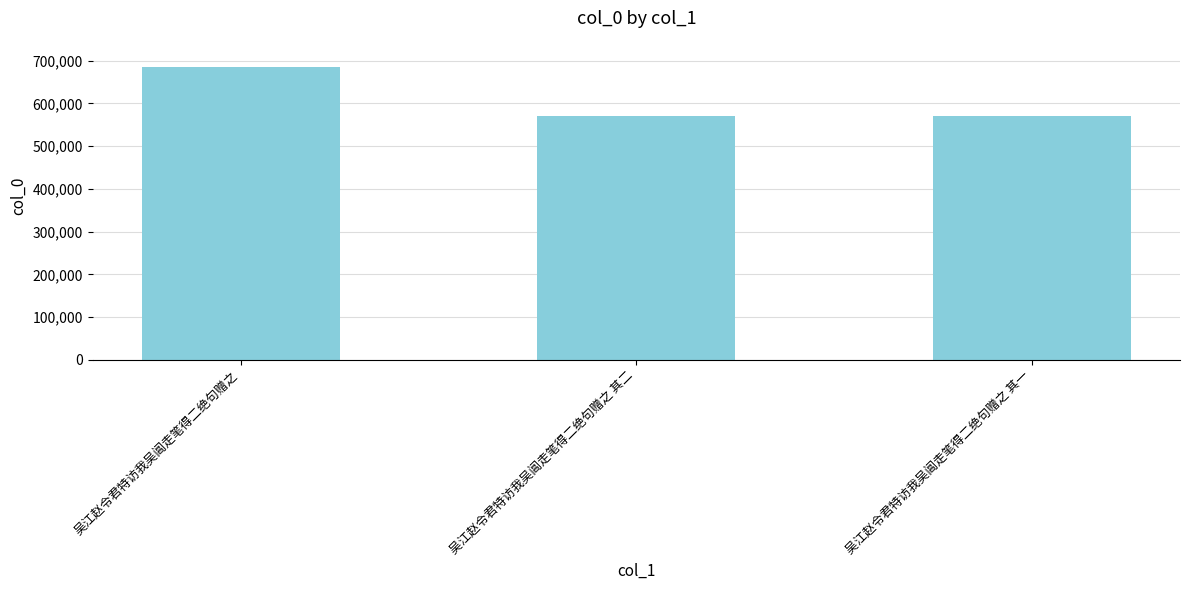

What position from the right is 吴江赵令君特访我吴阊走笔得二绝句赠之?

3